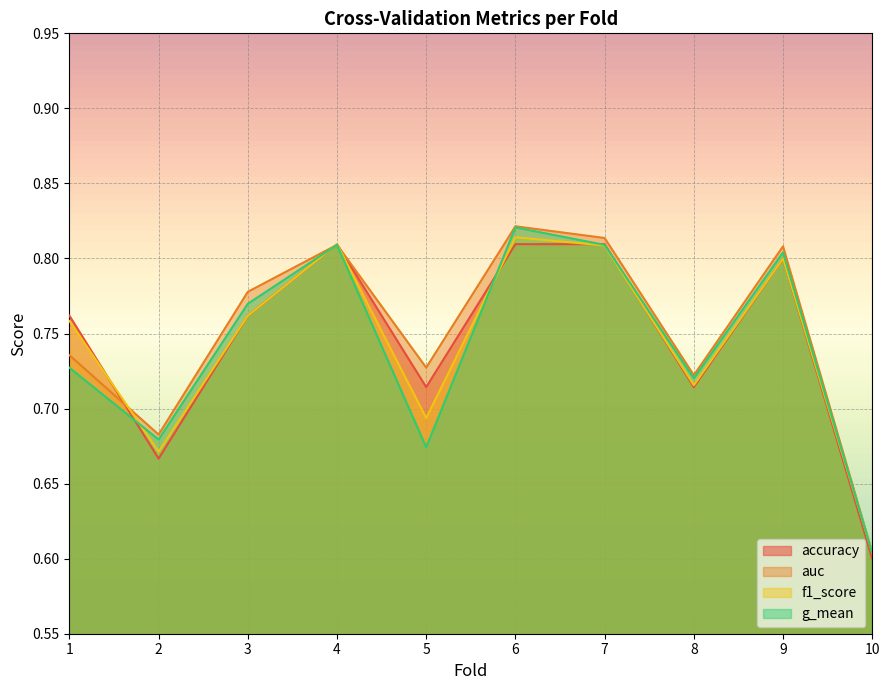

What is the value of the g_mean point at the 3rd from the left?

0.8